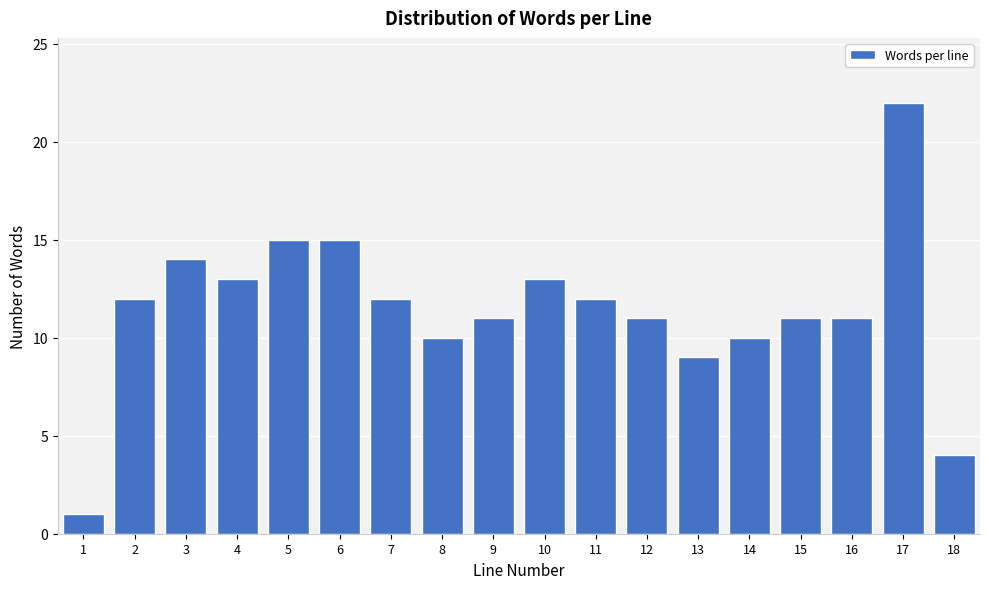

Reading left to right, list all the values displayed in this chart.

1	12	14	13	15	15	12	10	11	13	12	11	9	10	11	11	22	4